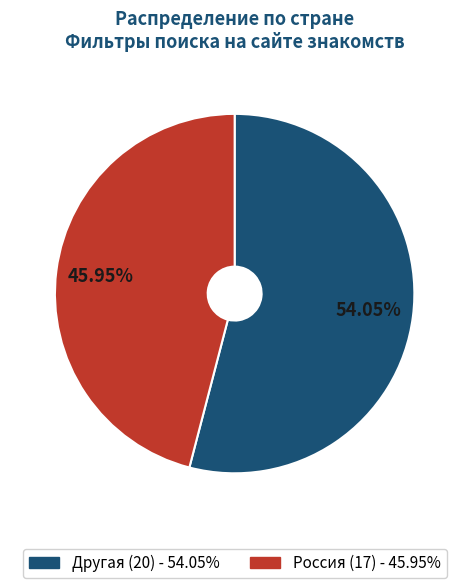

What percentage do Другая and Россия together represent?

100.0%